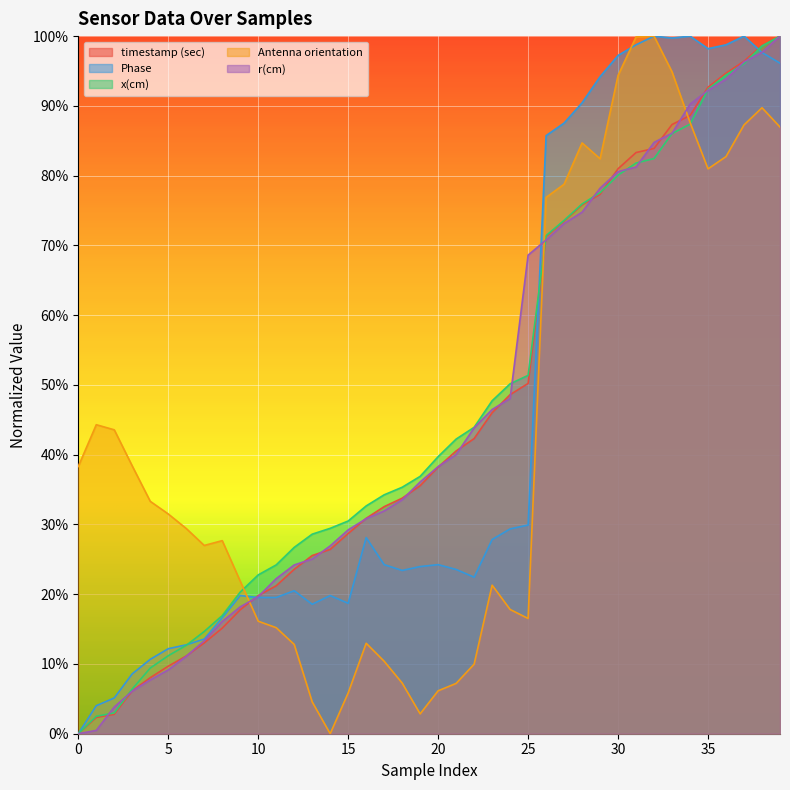

True or false: timestamp (sec) has more than 1 interior local peaks.

False